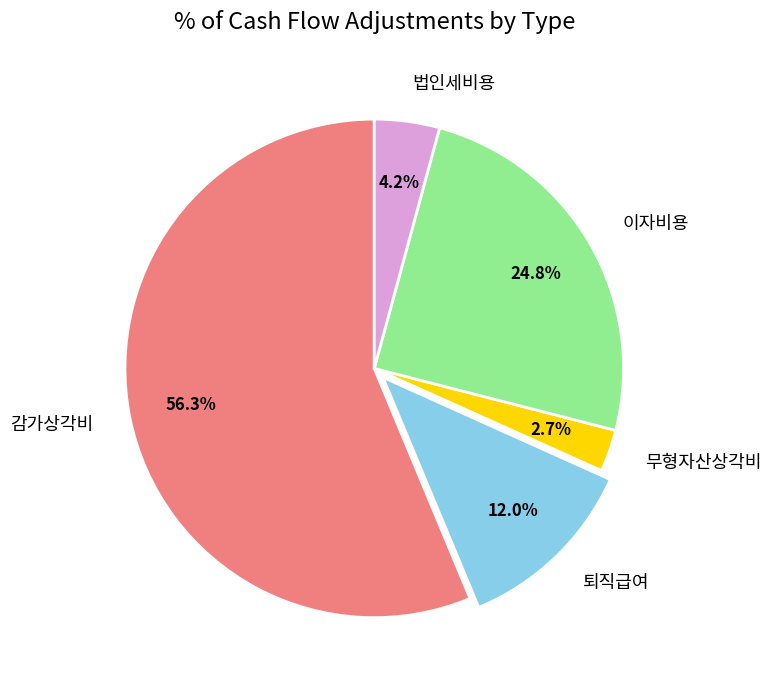

Is there any slice that represents more than half of the pie?

Yes